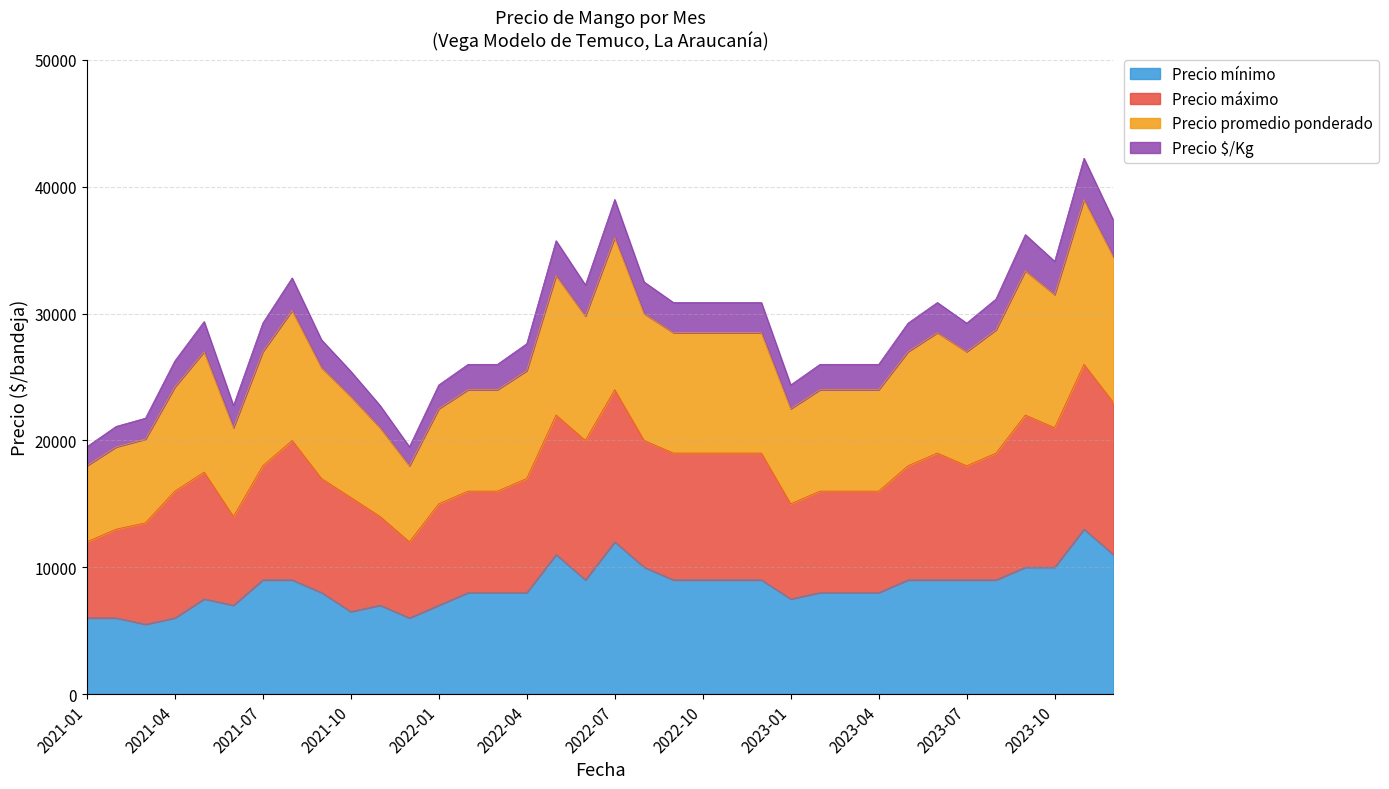

Where does the Precio mínimo series first go above 9000?

2022-05